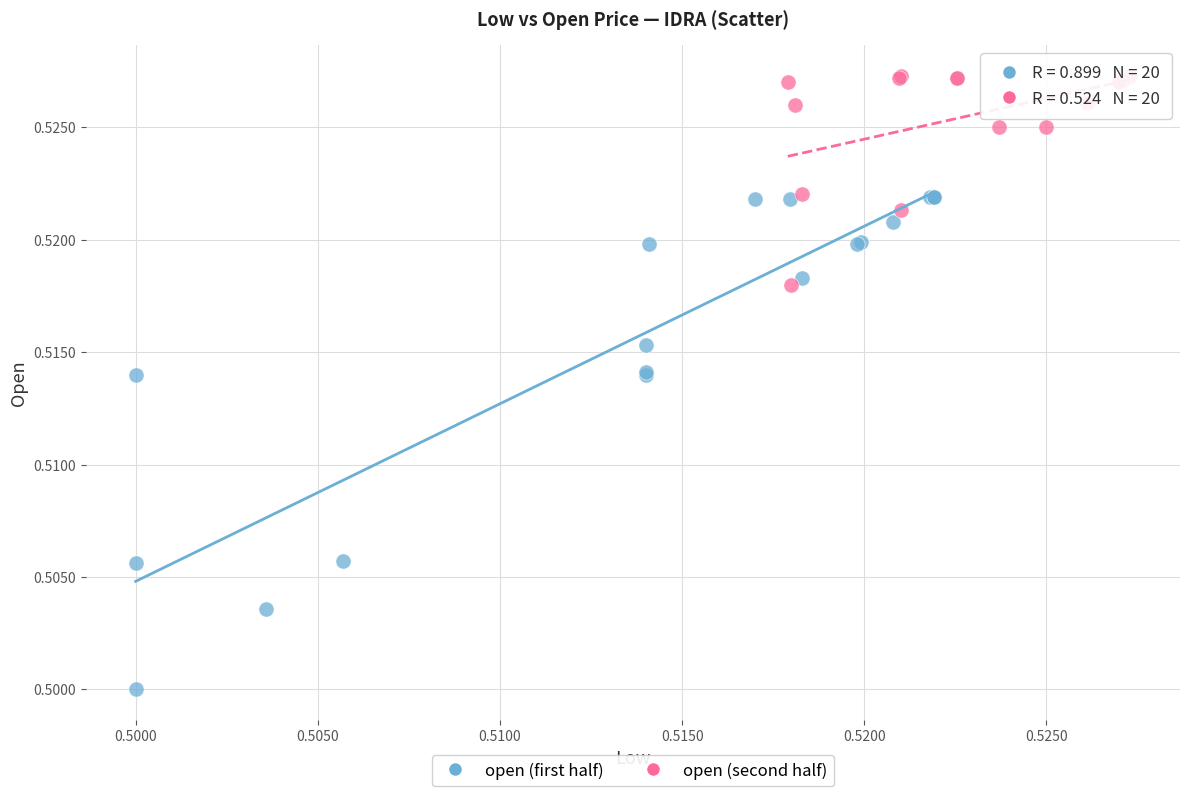

What are all the series names shown in the legend?

open (first half), open (second half)